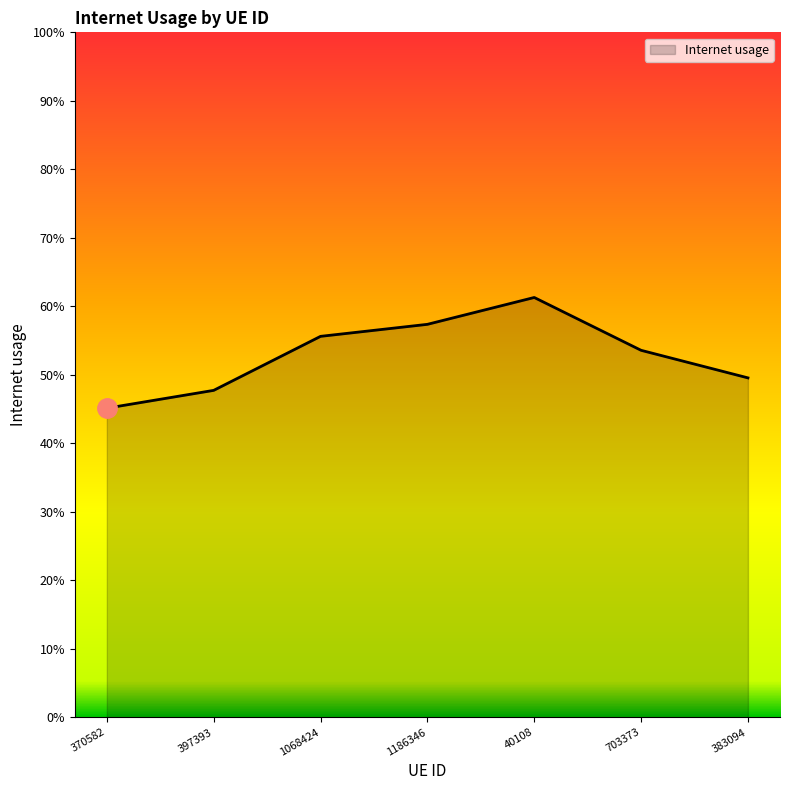

What is the value of the 7th point from the left?

0.5